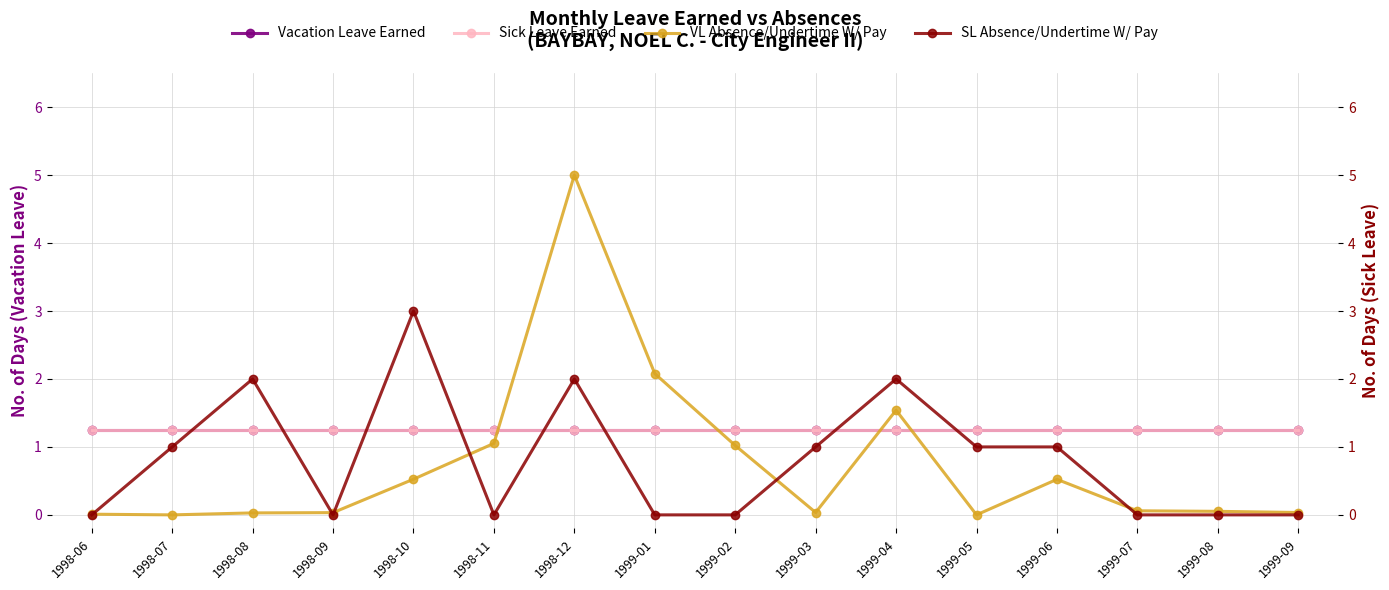

Reading left to right, what are all the values shown in this chart?

Vacation Leave Earned: 1998-06=1.2	1998-07=1.2	1998-08=1.2	1998-09=1.2	1998-10=1.2	1998-11=1.2	1998-12=1.2	1999-01=1.2	1999-02=1.2	1999-03=1.2	1999-04=1.2	1999-05=1.2	1999-06=1.2	1999-07=1.2	1999-08=1.2	1999-09=1.2
Sick Leave Earned: 1998-06=1.2	1998-07=1.2	1998-08=1.2	1998-09=1.2	1998-10=1.2	1998-11=1.2	1998-12=1.2	1999-01=1.2	1999-02=1.2	1999-03=1.2	1999-04=1.2	1999-05=1.2	1999-06=1.2	1999-07=1.2	1999-08=1.2	1999-09=1.2
VL Absence/Undertime W/ Pay: 1998-06=0.0	1998-07=0.0	1998-08=0.0	1998-09=0.0	1998-10=0.5	1998-11=1.1	1998-12=5.0	1999-01=2.1	1999-02=1.0	1999-03=0.0	1999-04=1.5	1999-05=0.0	1999-06=0.5	1999-07=0.1	1999-08=0.1	1999-09=0.0
SL Absence/Undertime W/ Pay: 1998-06=0.0	1998-07=1.0	1998-08=2.0	1998-09=0.0	1998-10=3.0	1998-11=0.0	1998-12=2.0	1999-01=0.0	1999-02=0.0	1999-03=1.0	1999-04=2.0	1999-05=1.0	1999-06=1.0	1999-07=0.0	1999-08=0.0	1999-09=0.0